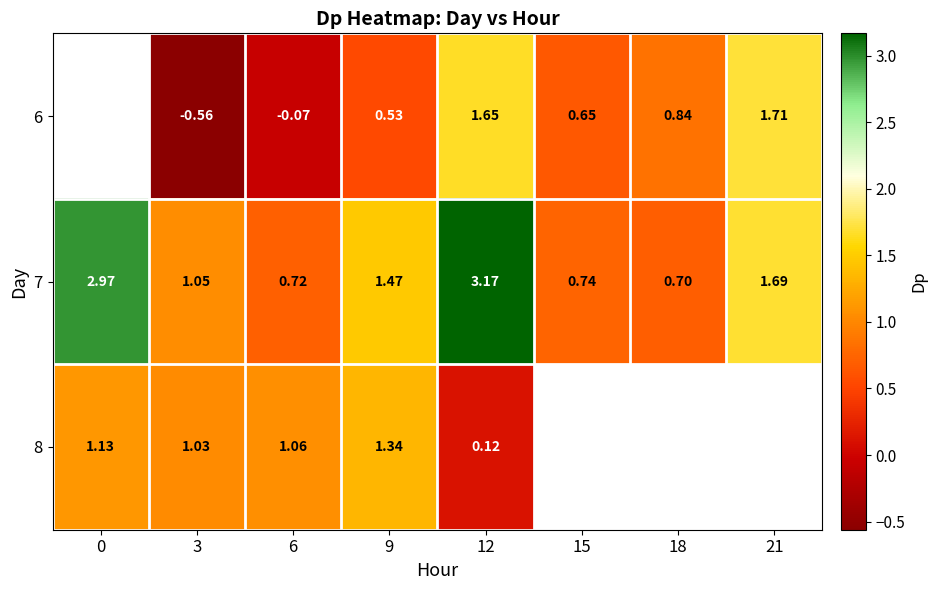

Count the number of data series in this chart.

3